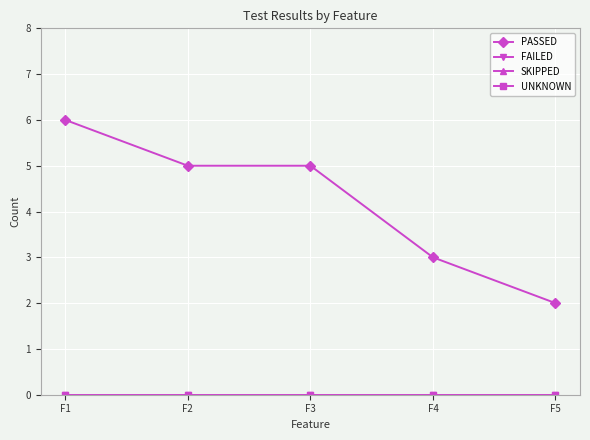

True or false: UNKNOWN and SKIPPED cross at least once.

False